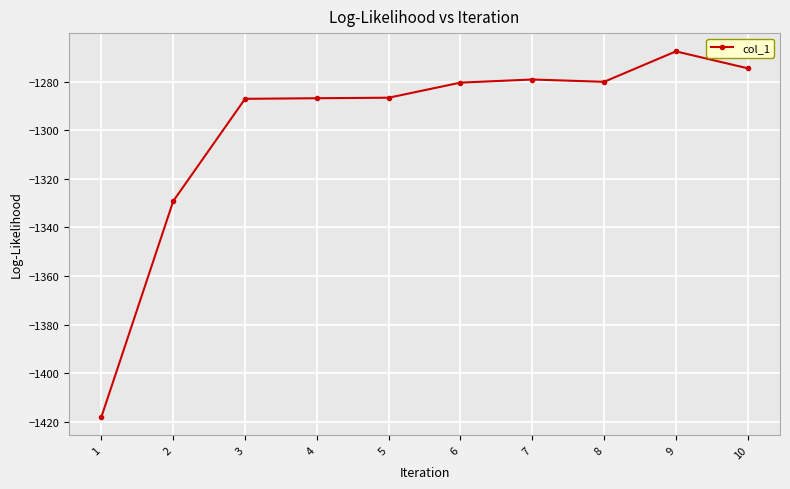

What is the difference between the second highest and minimum values?

143.4